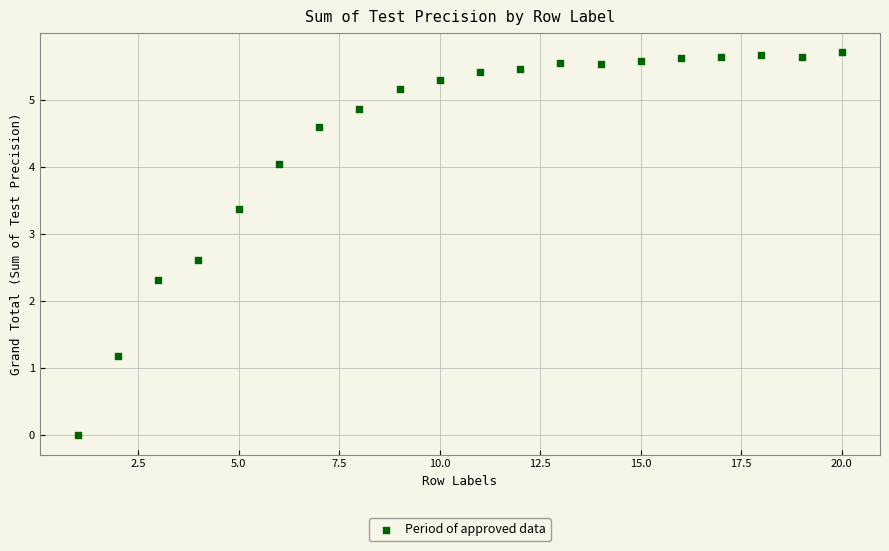

What Y value in the scatter plot is closest to 2?

2.3